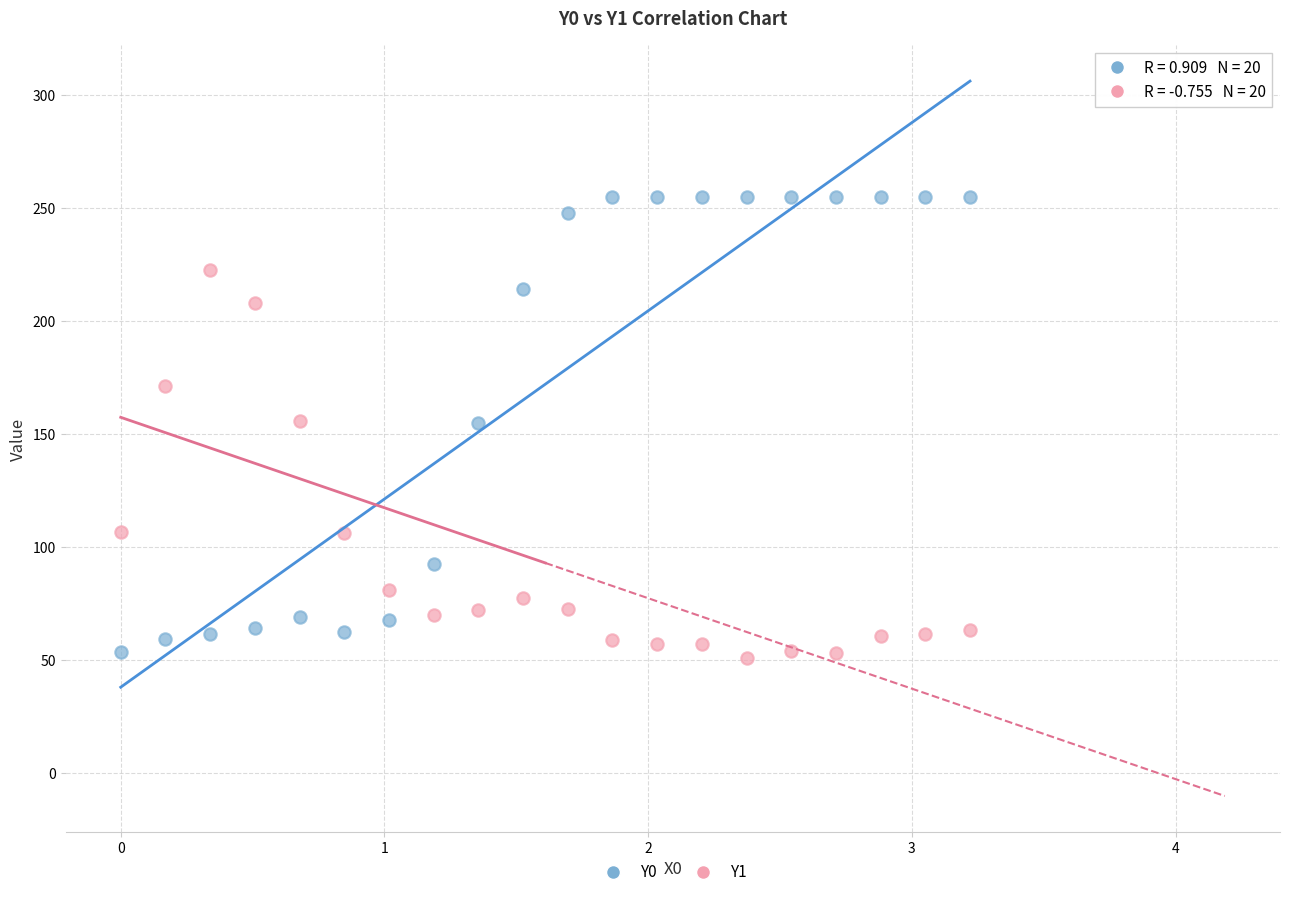

Which series contains the highest Y value?

Y0